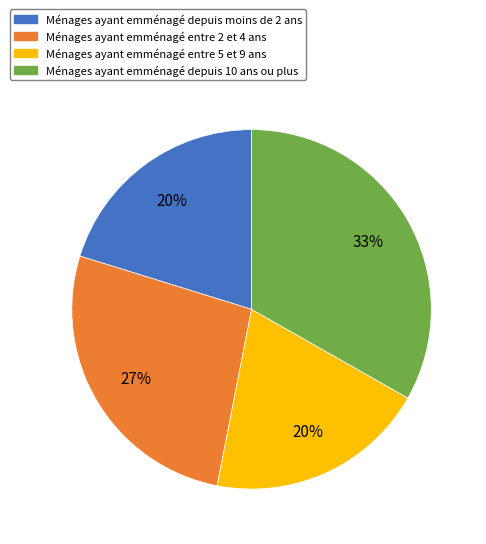

Count the number of slices in the pie.

4